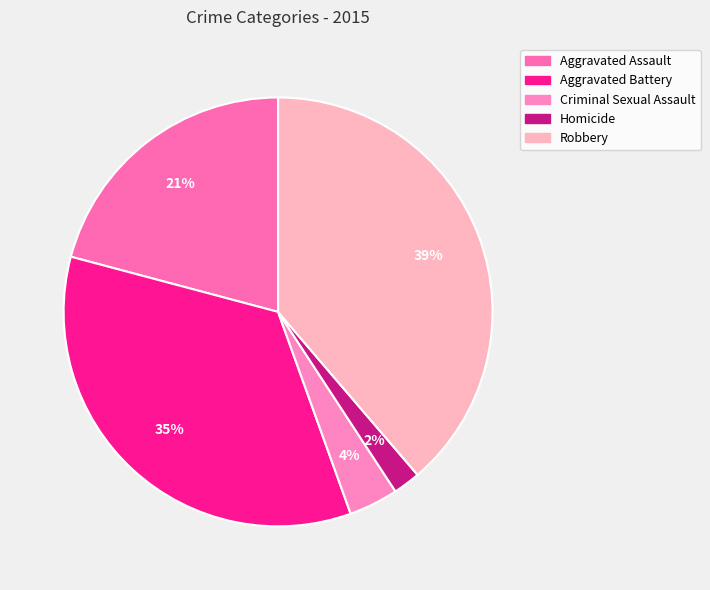

Between Robbery and Criminal Sexual Assault, which is larger?

Robbery